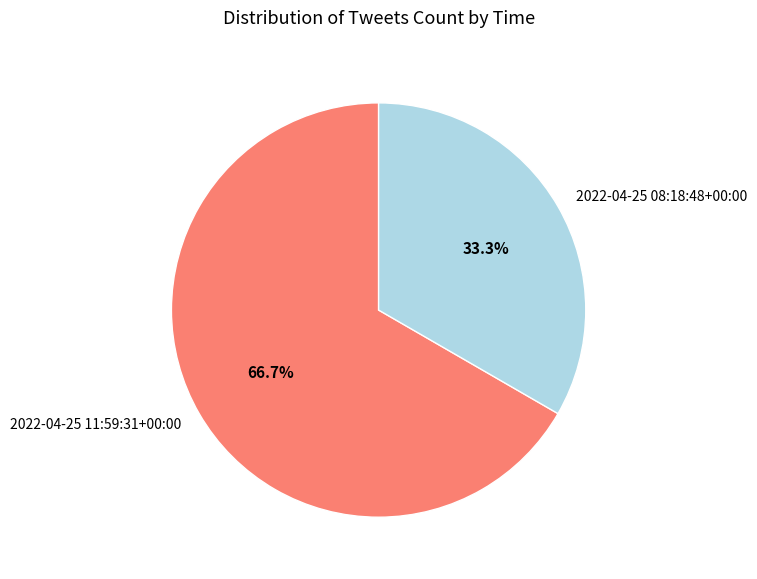

Which category has the biggest portion of the pie?

2022-04-25 11:59:31+00:00